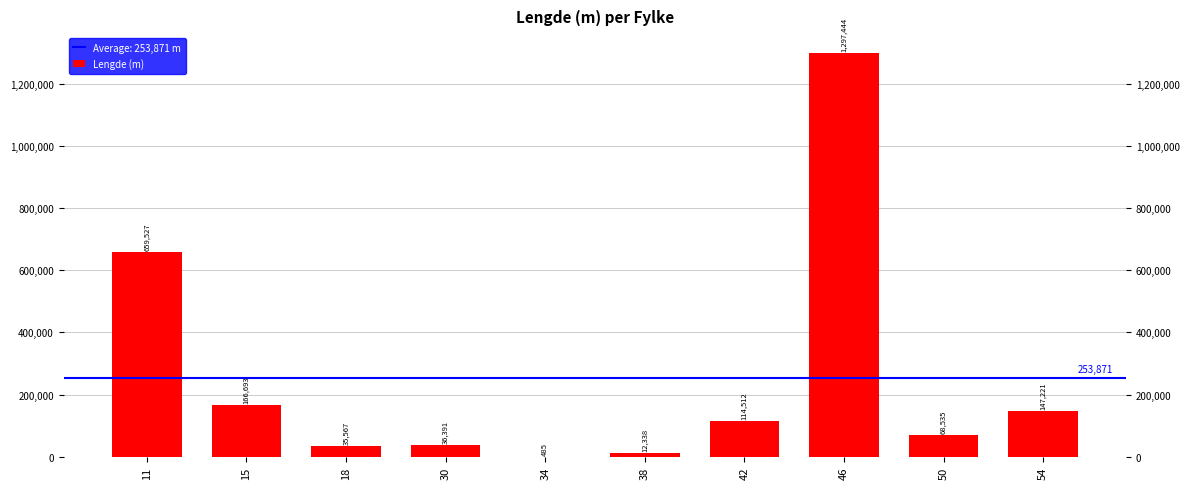

Between 34 and 42, which is larger?

42